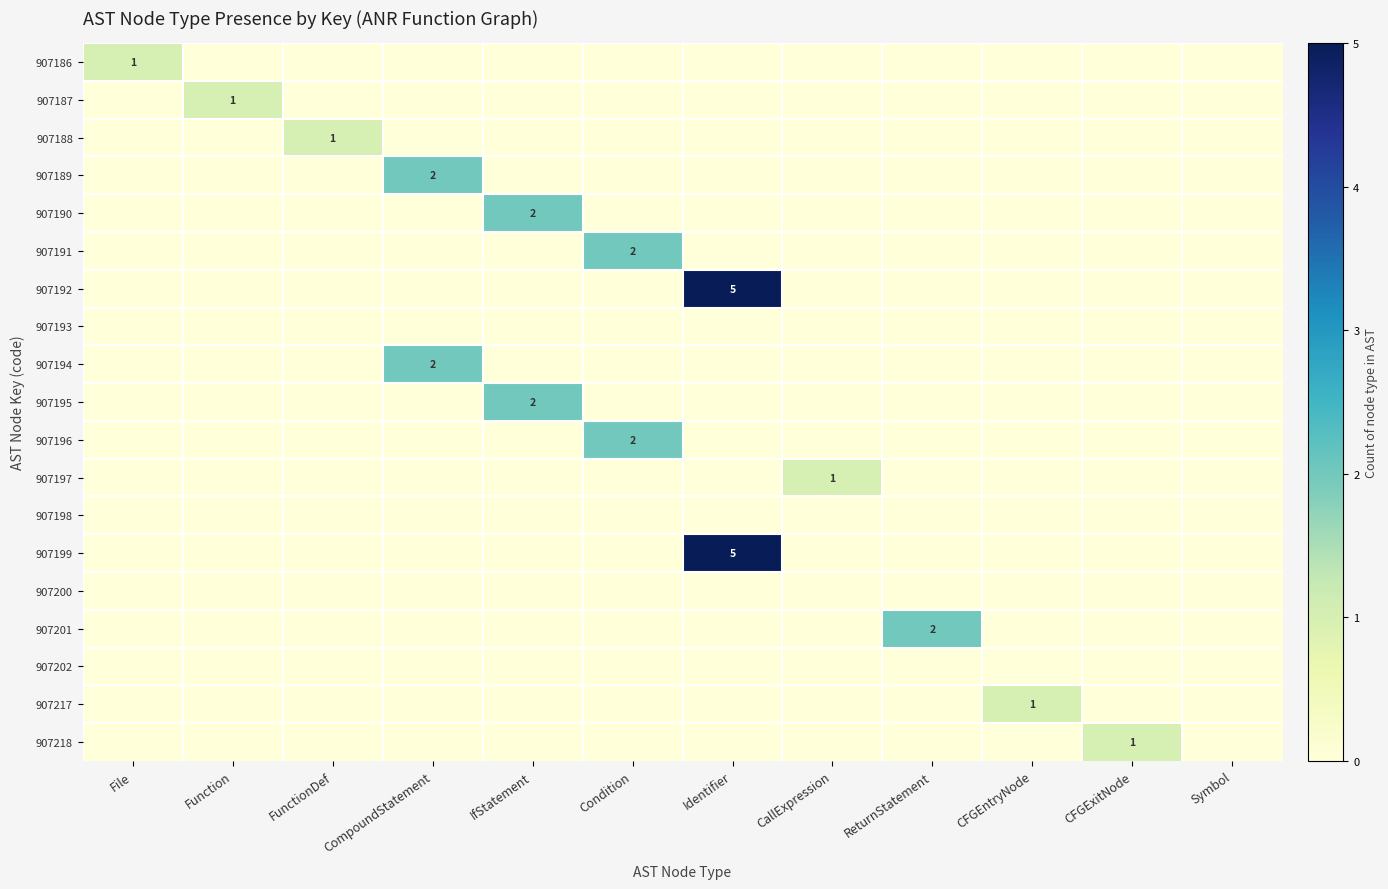

At how many categories does at least one series exceed 3?

1